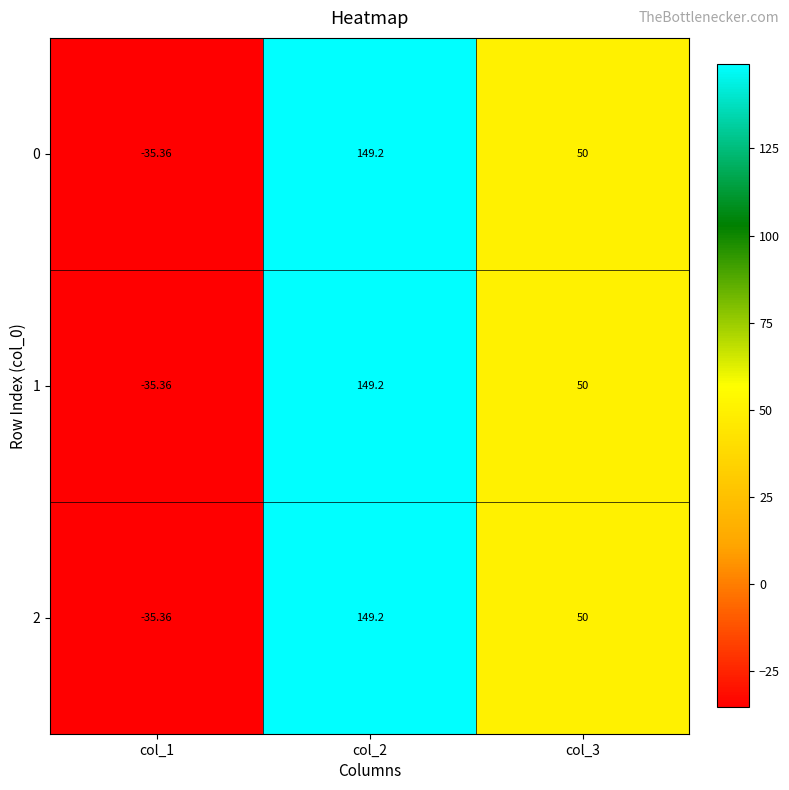

How many positive values does the 2 series have?

2